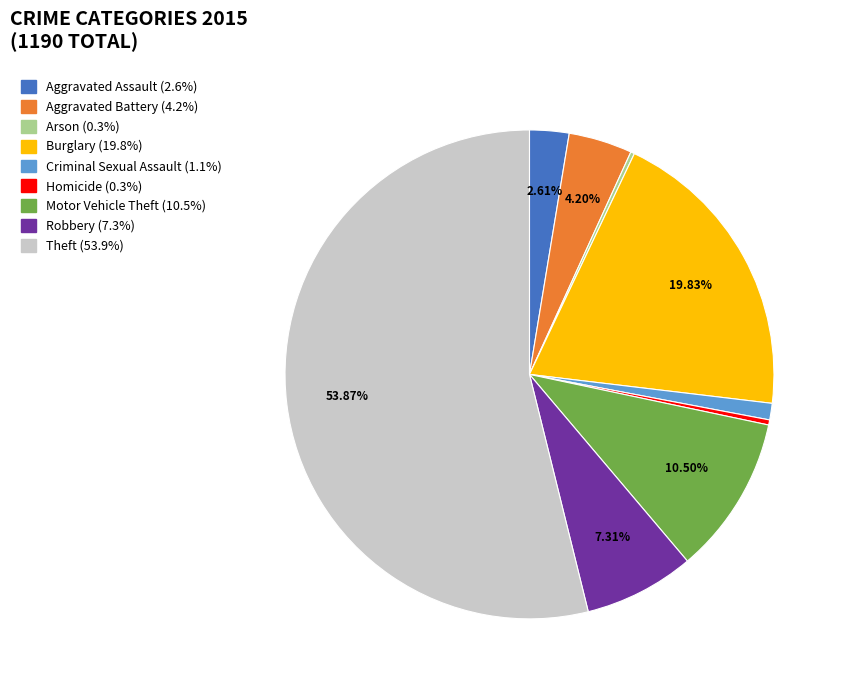

Between Theft and Aggravated Assault, which is larger?

Theft